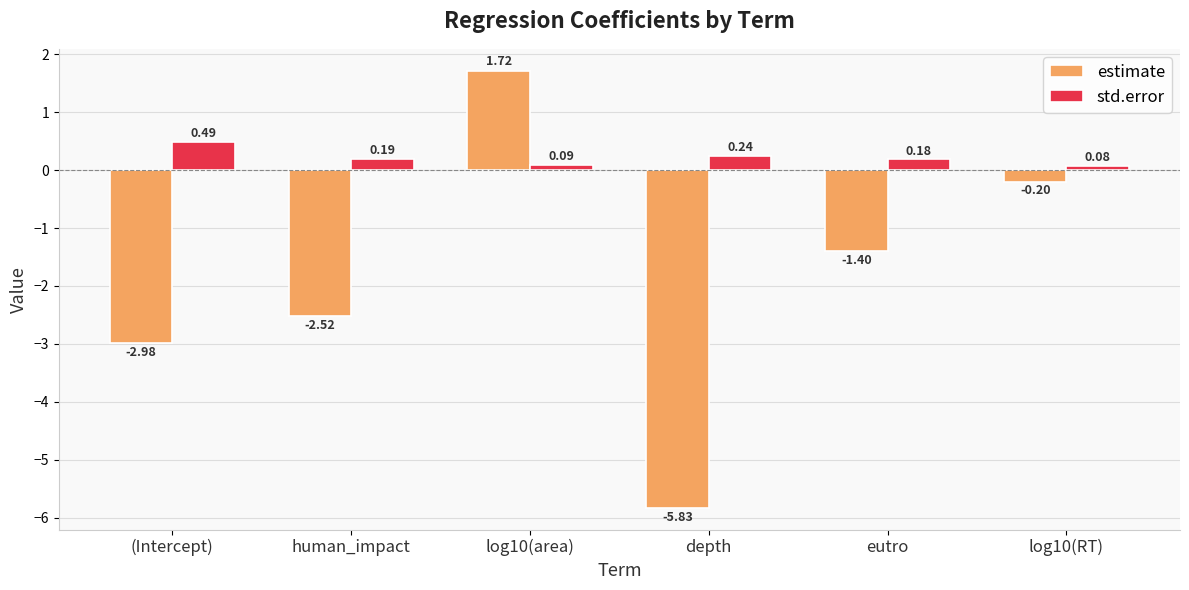

What is the difference between the highest and lowest values at log10(RT)?

0.3